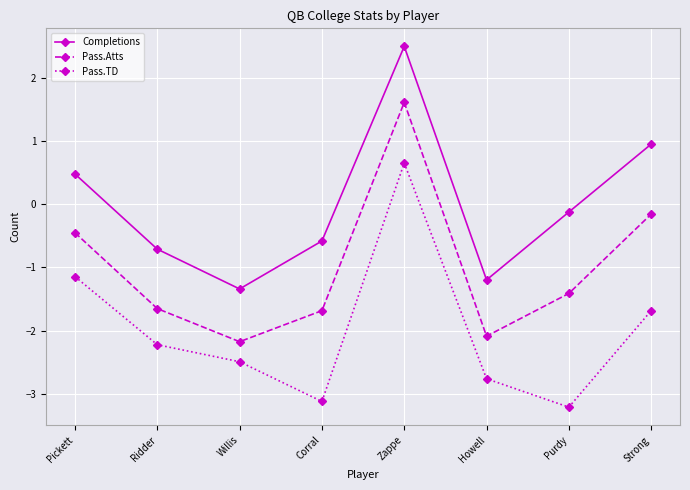

Between Ridder and Zappe, which series saw the biggest shift?

Pass.Atts